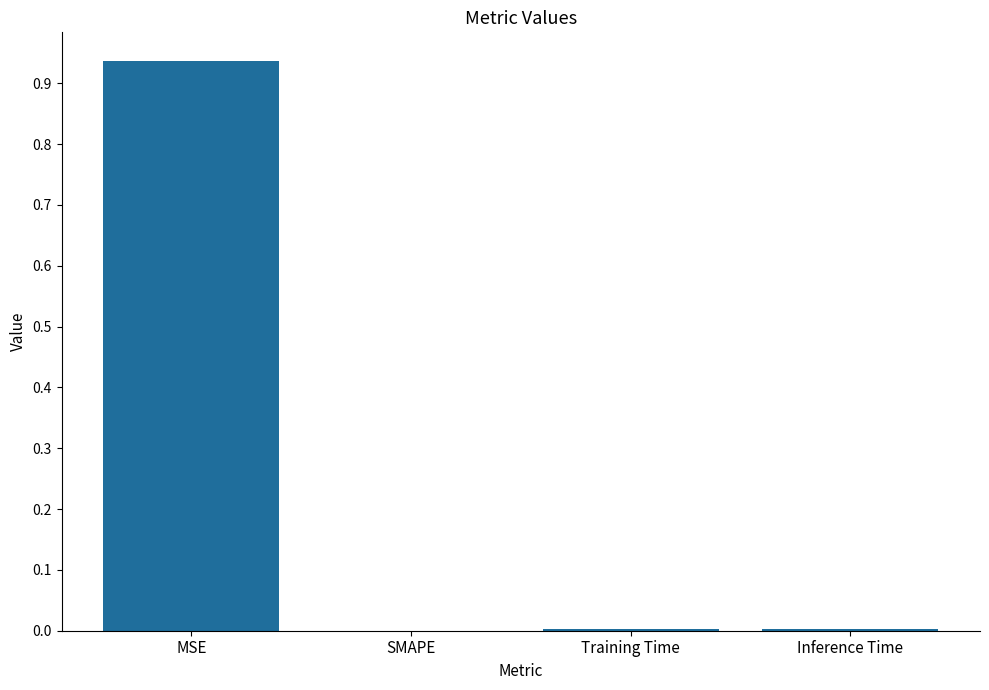

True or false: the data shows 0.6 at MSE.

False